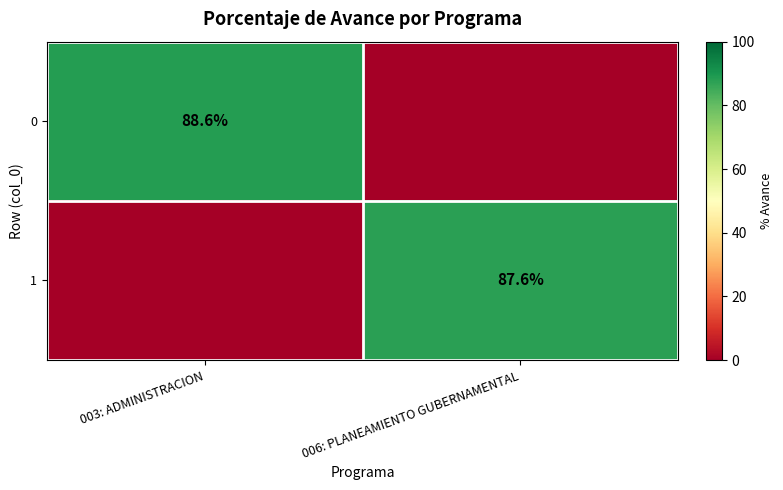

The 0 series shows 88.6 at 003: ADMINISTRACION. True or false?

True